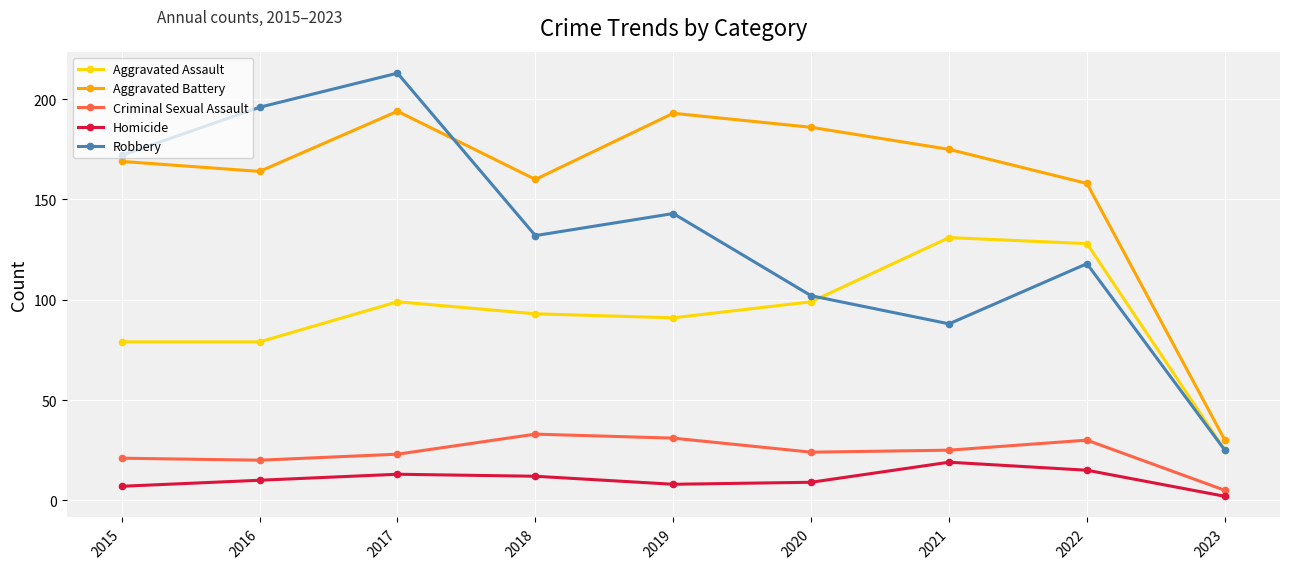

List the series in order of their peak value, lowest first.

Homicide, Criminal Sexual Assault, Aggravated Assault, Aggravated Battery, Robbery